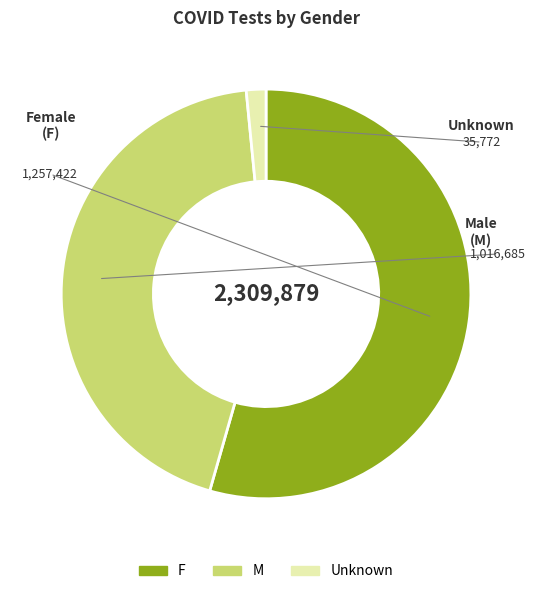

Which category has the smallest portion of the pie?

Unknown